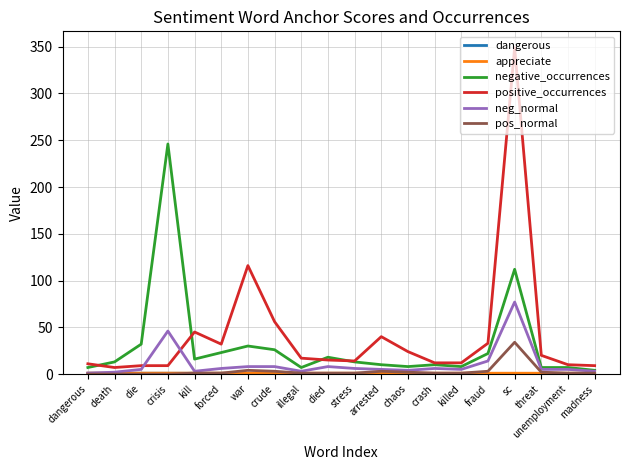

Where is negative_occurrences nearest to the value 125?

sc